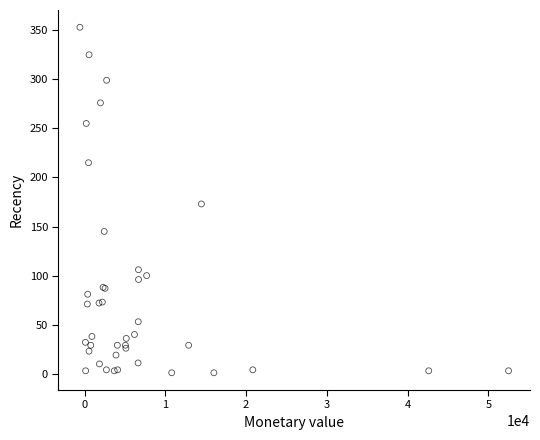

What Y value in the scatter plot is closest to 177?

173